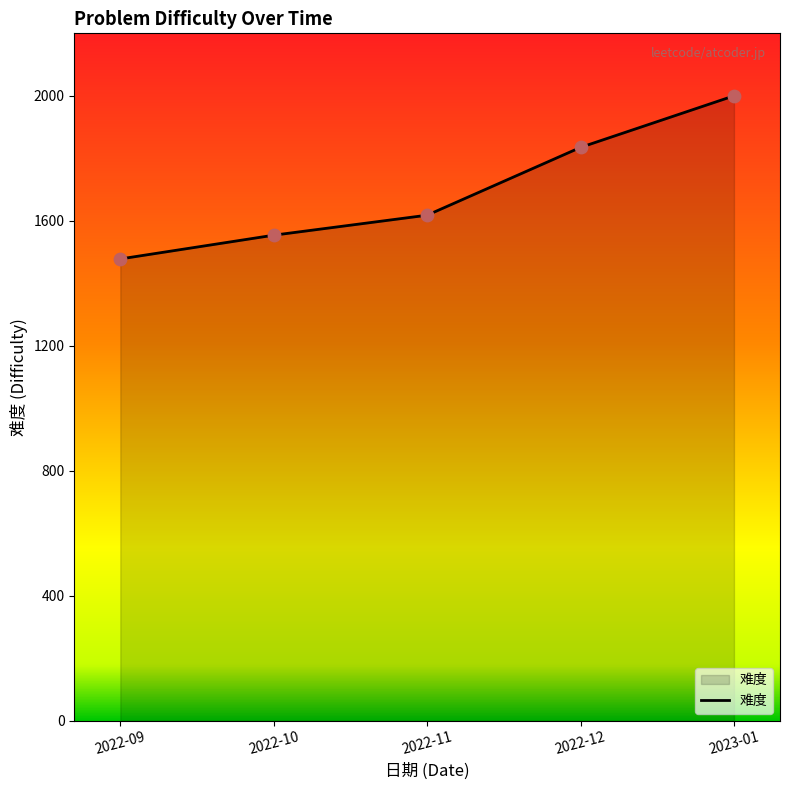

What is the ratio of the value at 2022-12 to the value at 2022-10?

1.2